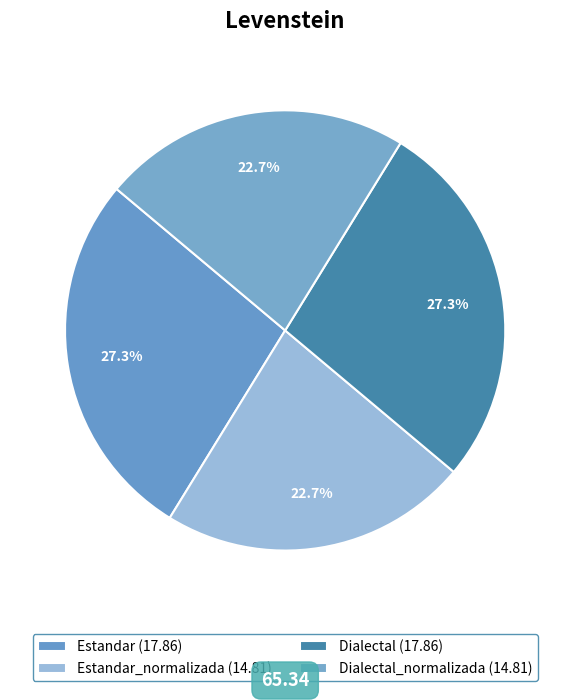

Which slice is the smallest?

Estandar_normalizada